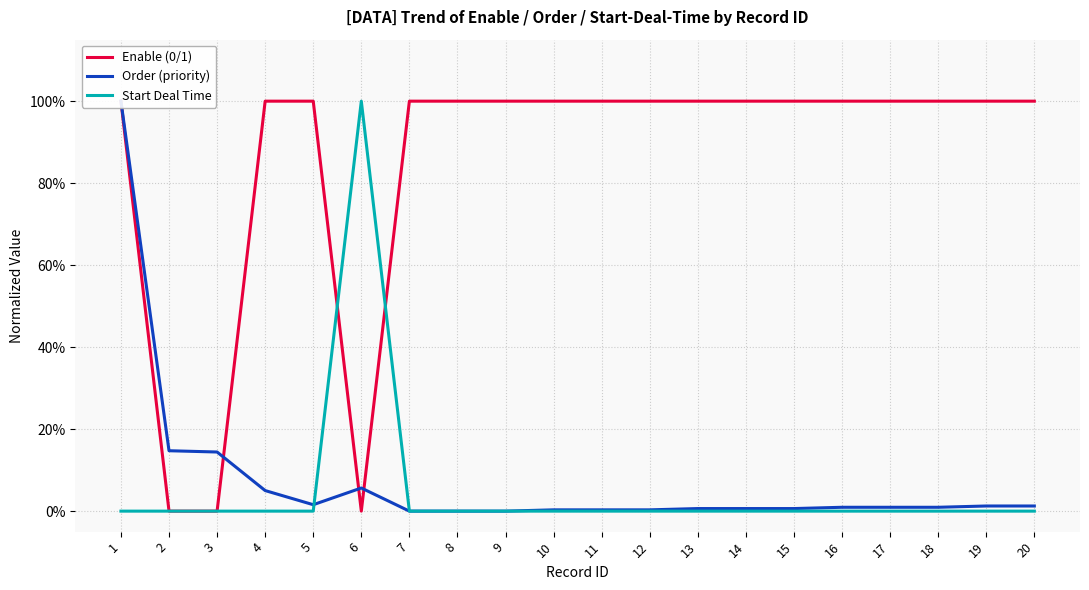

At how many categories does at least one series exceed 0?

20